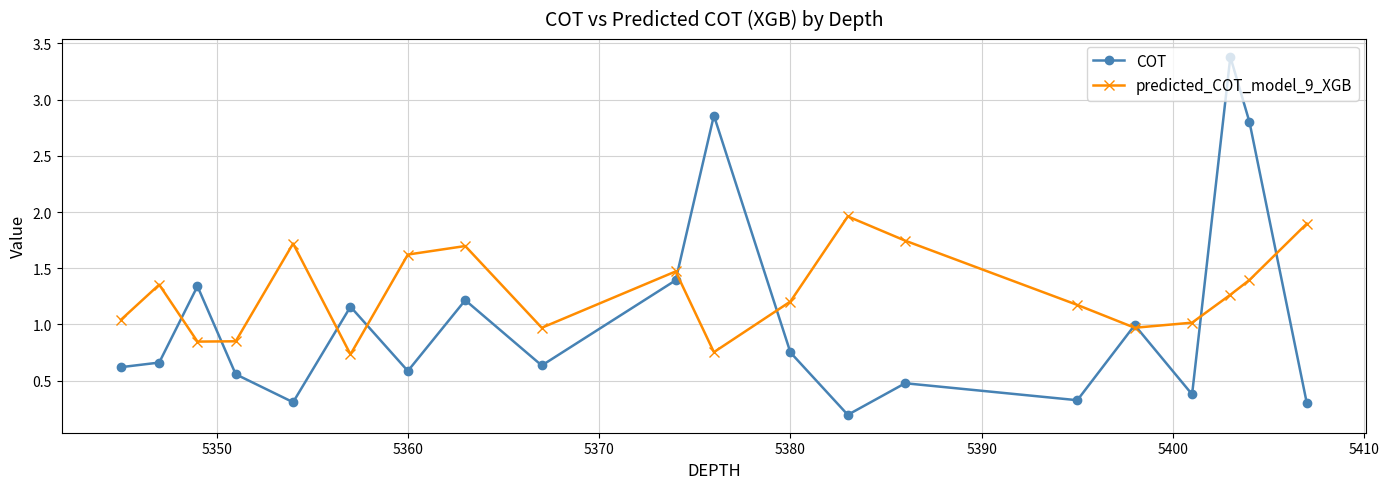

Rank the series by their maximum value, from lowest to highest.

predicted_COT_model_9_XGB, COT